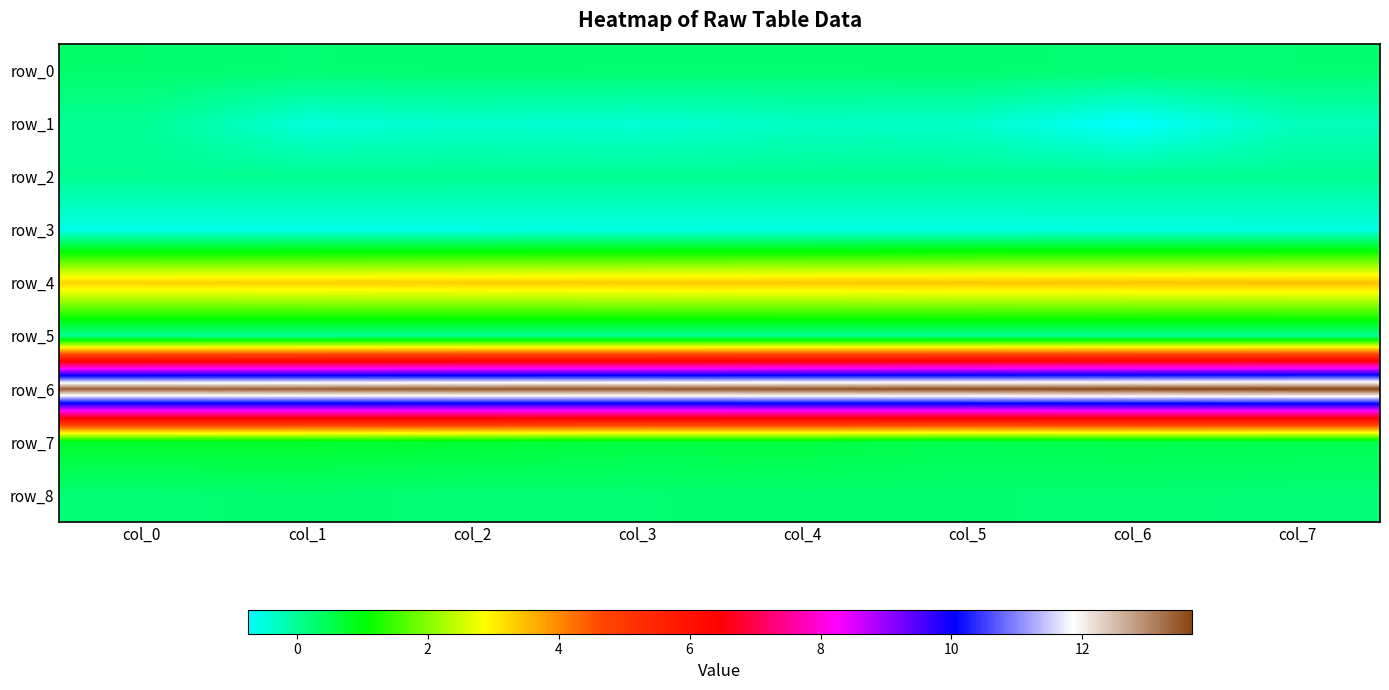

Which series changed the most between col_5 and col_6?

row_1